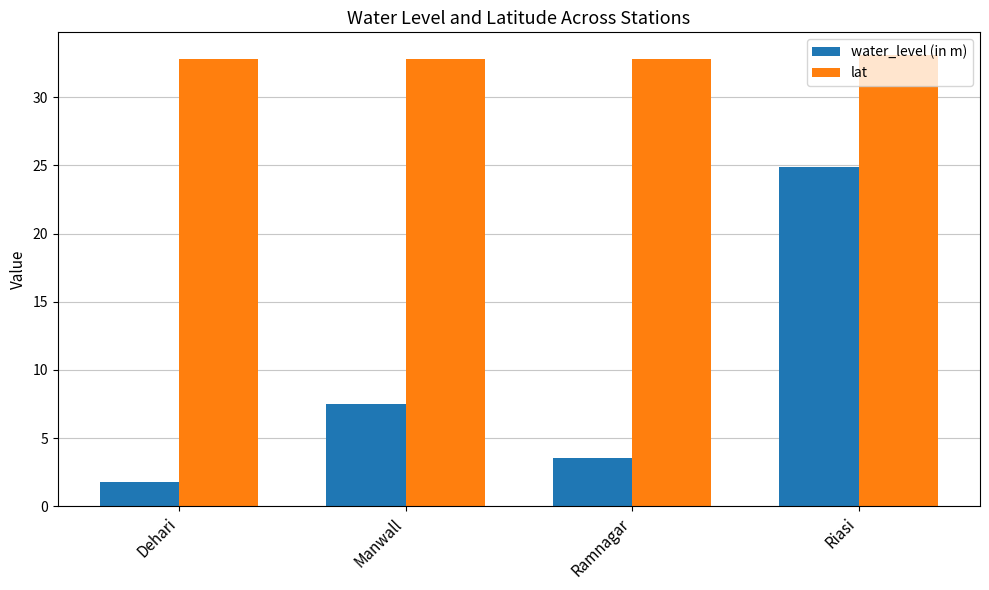

What is the spread (max minus min) of values at Manwall?

25.3